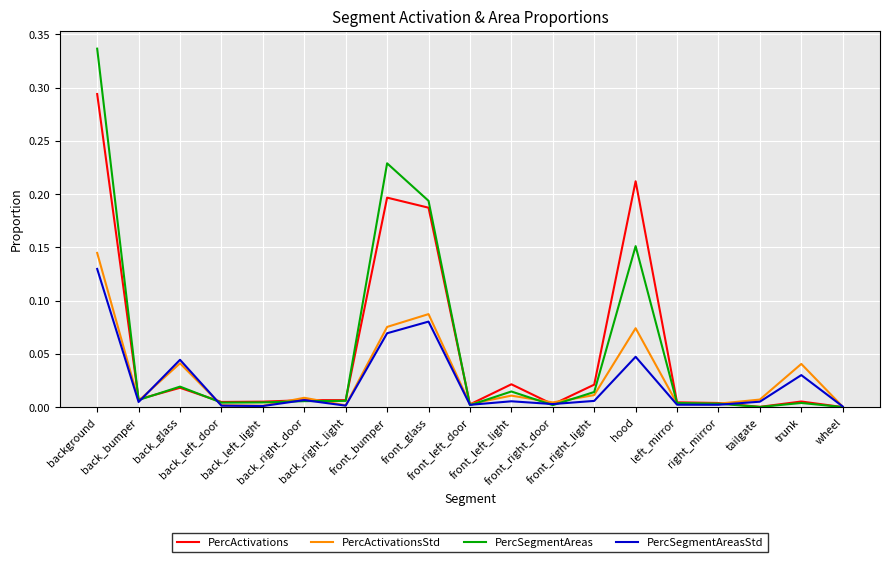

List the series in order of their peak value, highest first.

PercSegmentAreas, PercActivations, PercActivationsStd, PercSegmentAreasStd